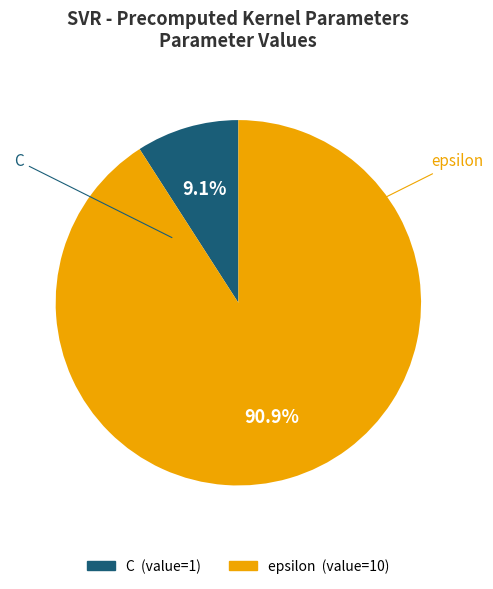

To the nearest percent, what percentage of the pie is C?

9%